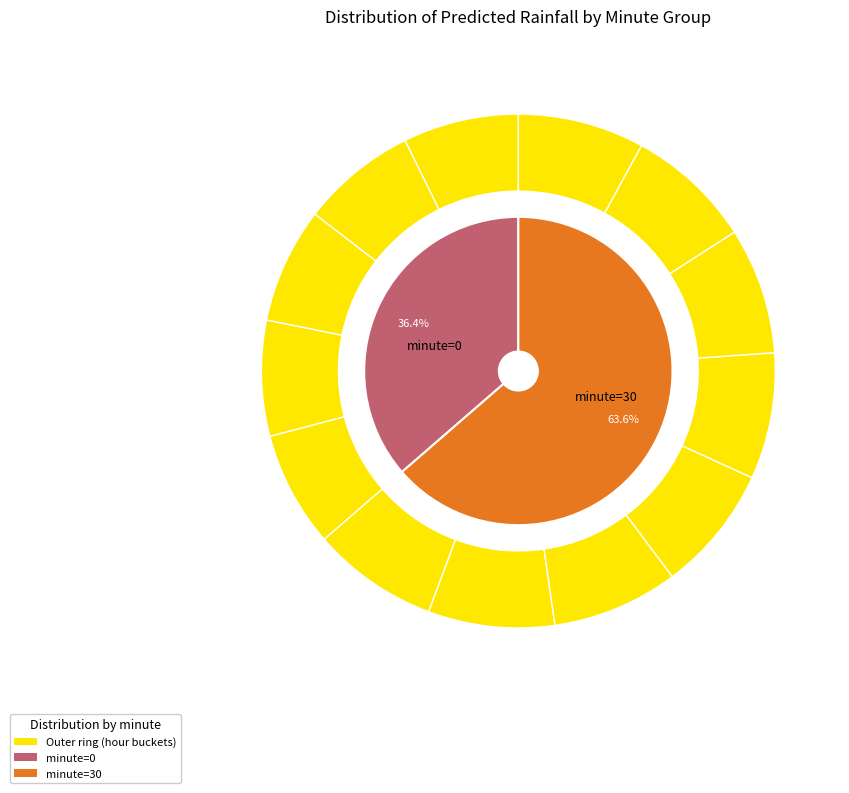

Is there any slice that represents more than half of the pie?

Yes